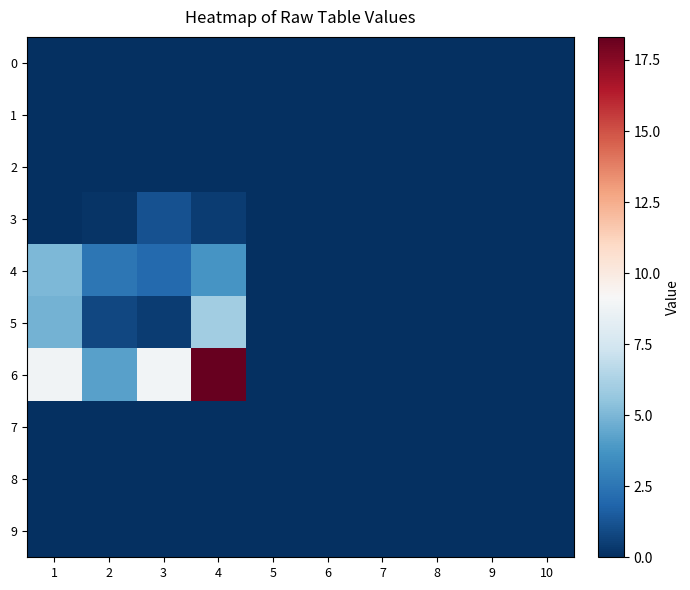

Which label corresponds to the largest value in the chart?

4